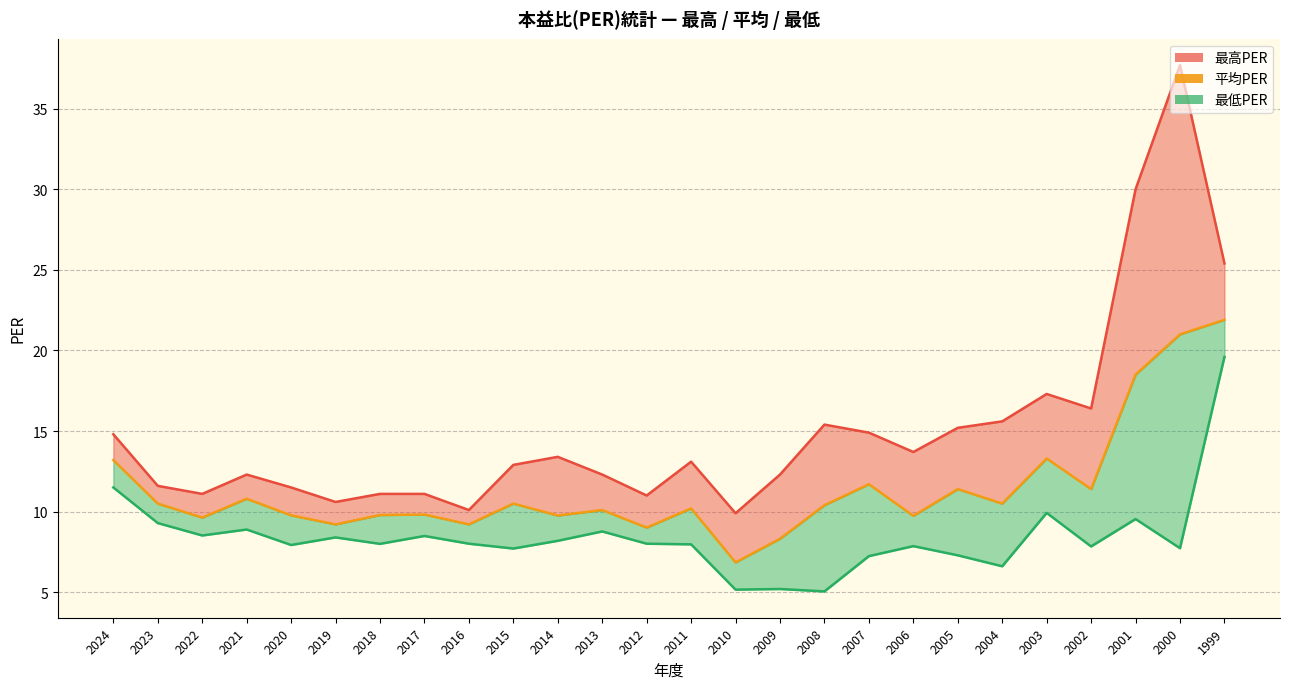

How many points are higher than both their immediate neighbors (excluding endpoints)?

8